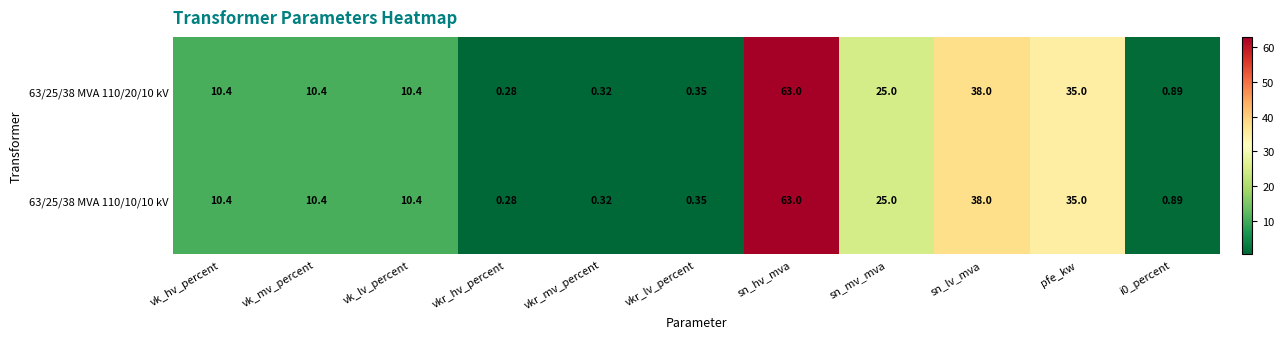

Which label corresponds to the largest value in the chart?

sn_hv_mva